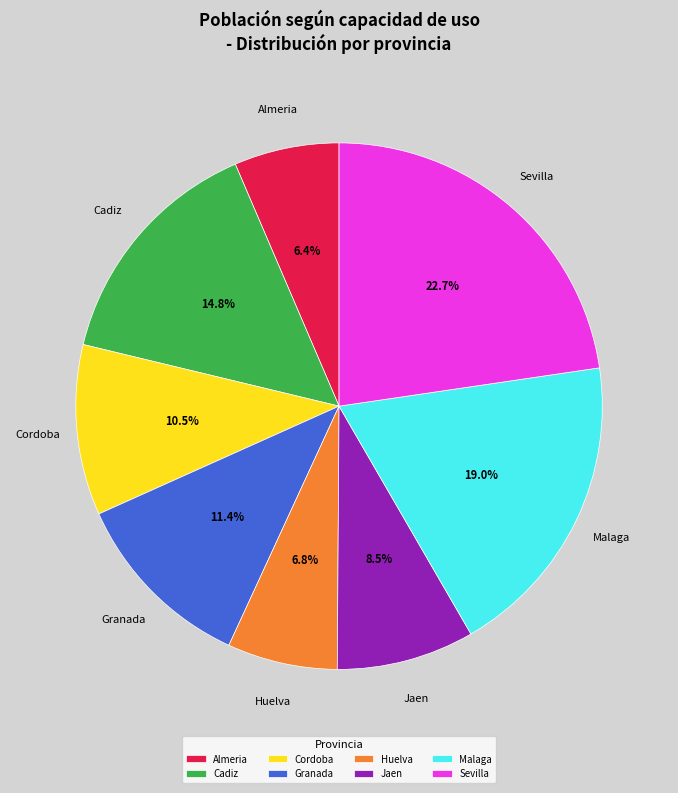

True or false: Sevilla accounts for 14% of the total.

False